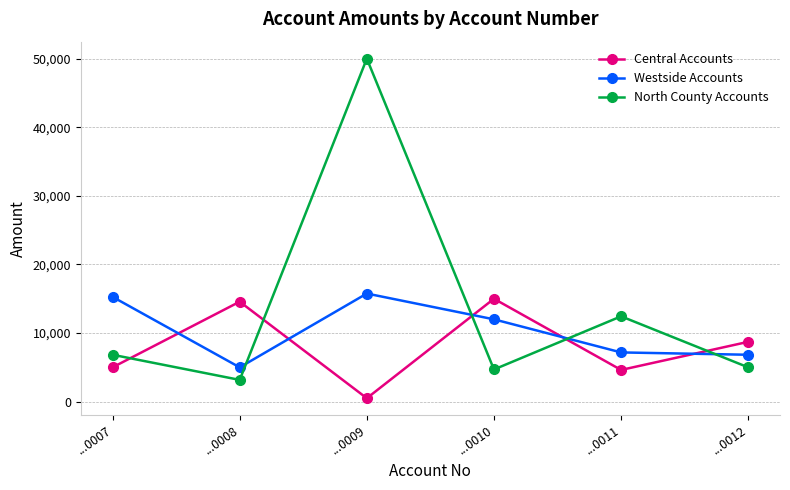

What is the value of the Westside Accounts point at the 2nd from the left?

5000